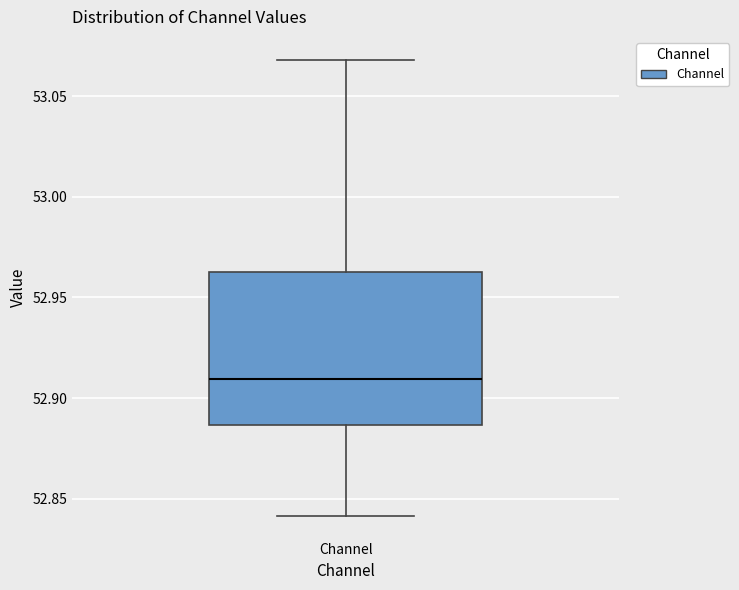

Where does the upper whisker of the box for Channel end on the y-axis? The values are not printed on the chart, so give them approximately, as read against the axis.

53.070